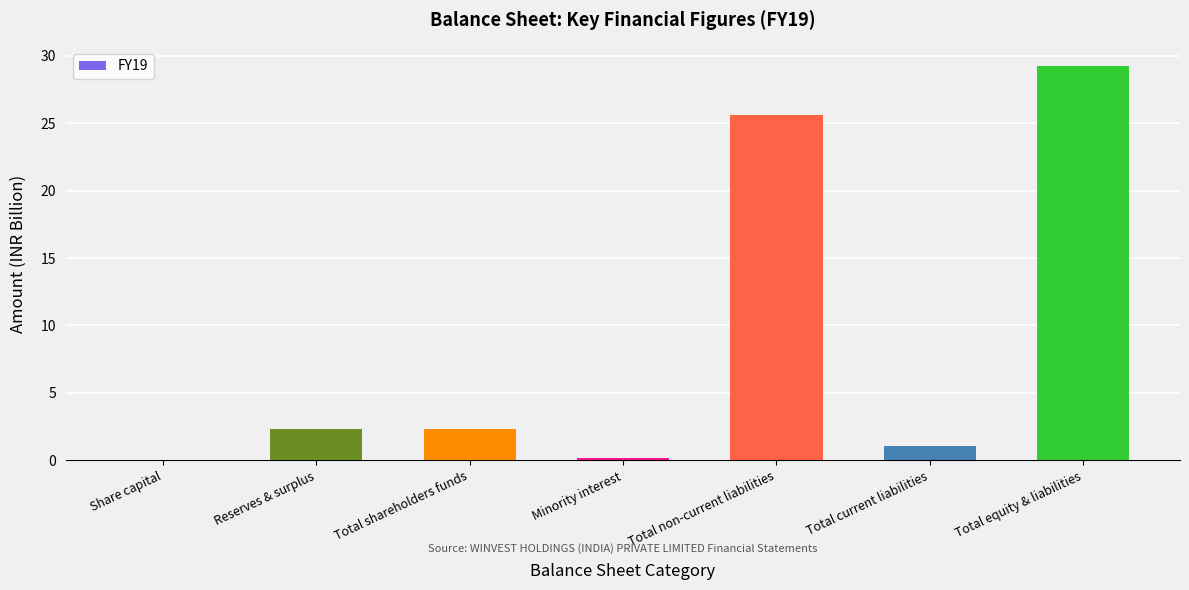

The chart shows a value of 18.5 at Total equity & liabilities. True or false?

False